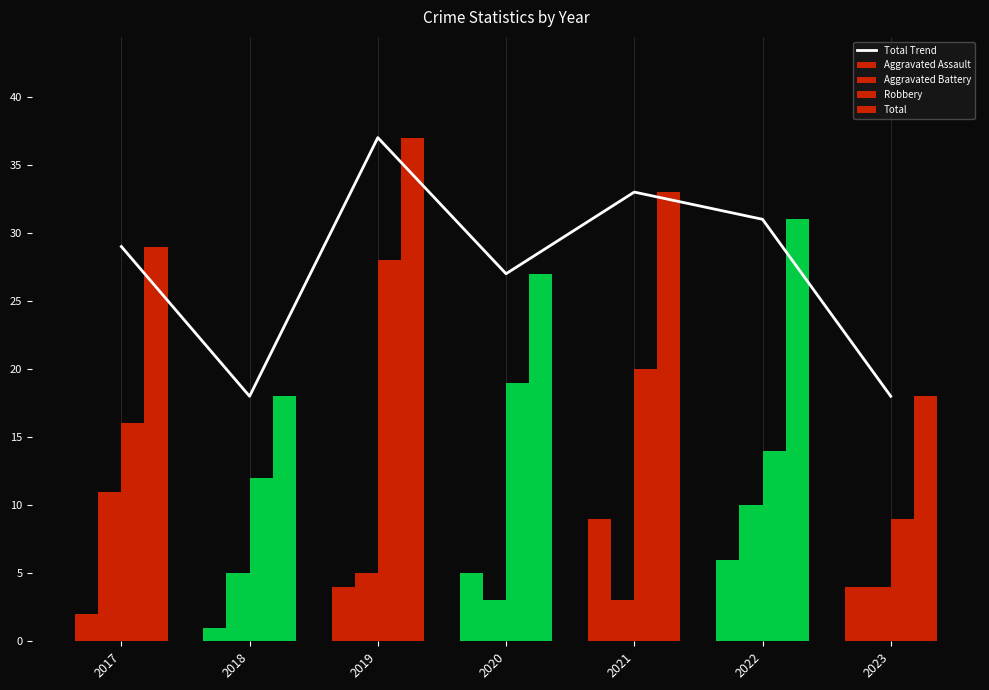

At which category is the sum across all series the highest?

2019